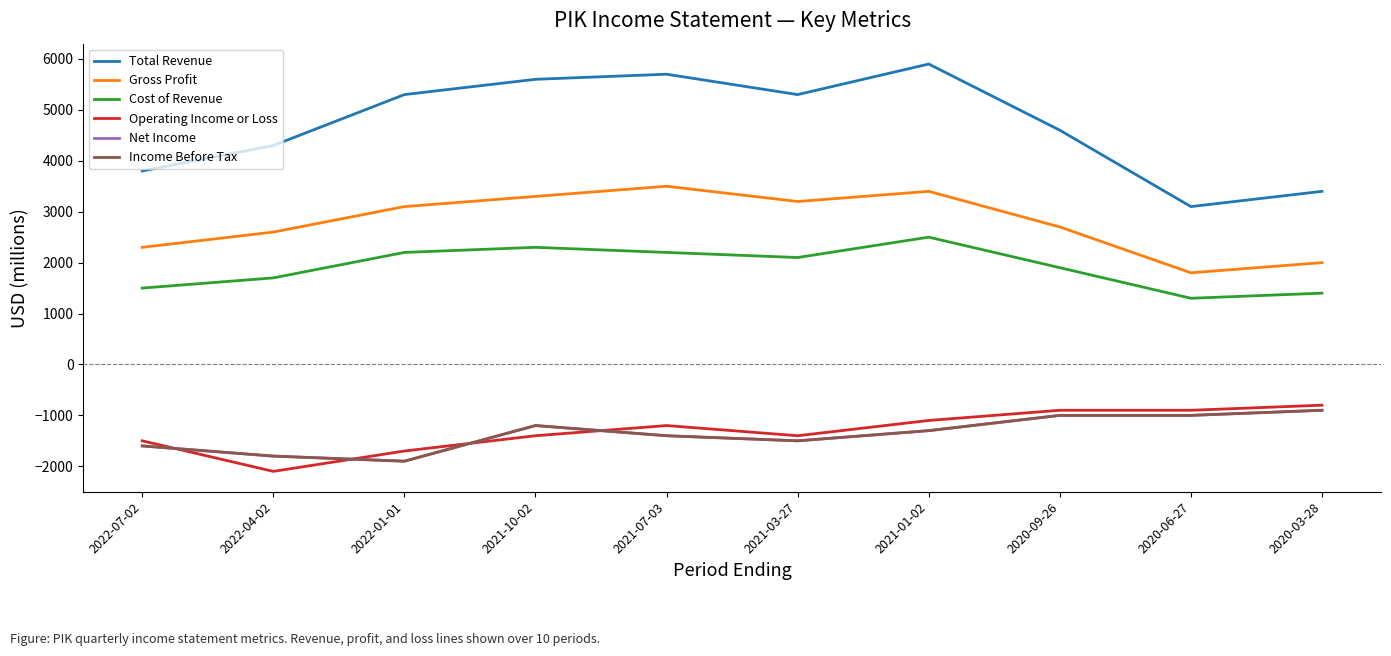

Where is the first local maximum for Operating Income or Loss?

2021-07-03